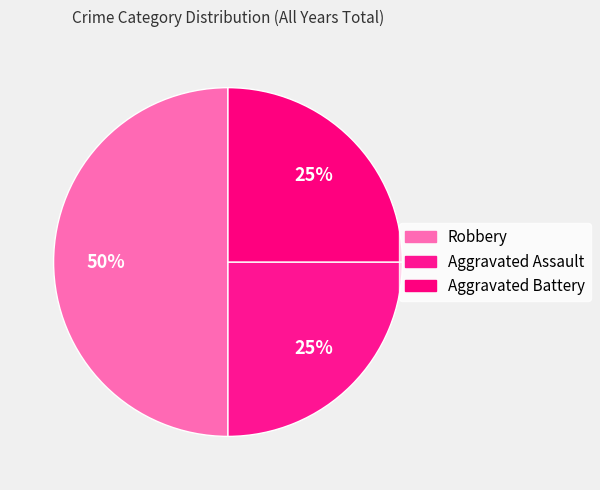

To the nearest percent, what portion does Robbery represent?

50%